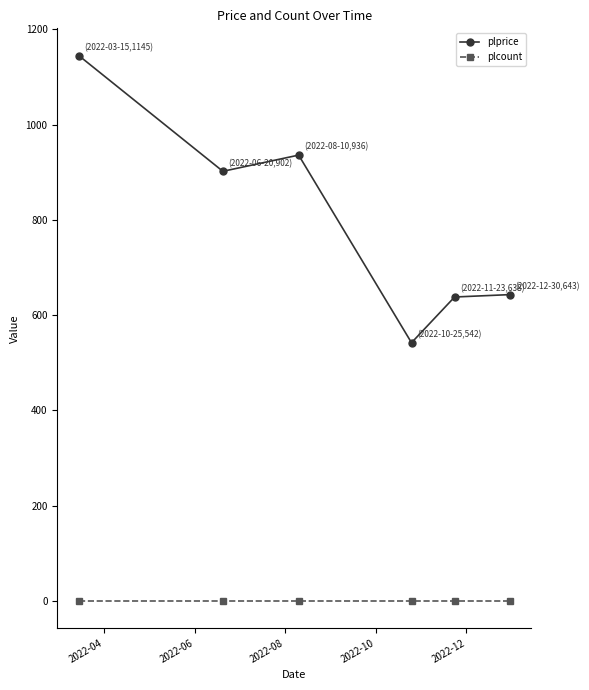

True or false: plprice and plcount intersect in this chart.

False